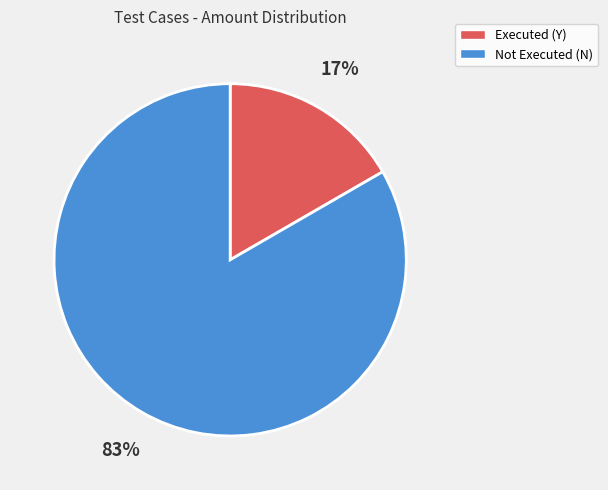

Does any single category account for the majority?

Yes